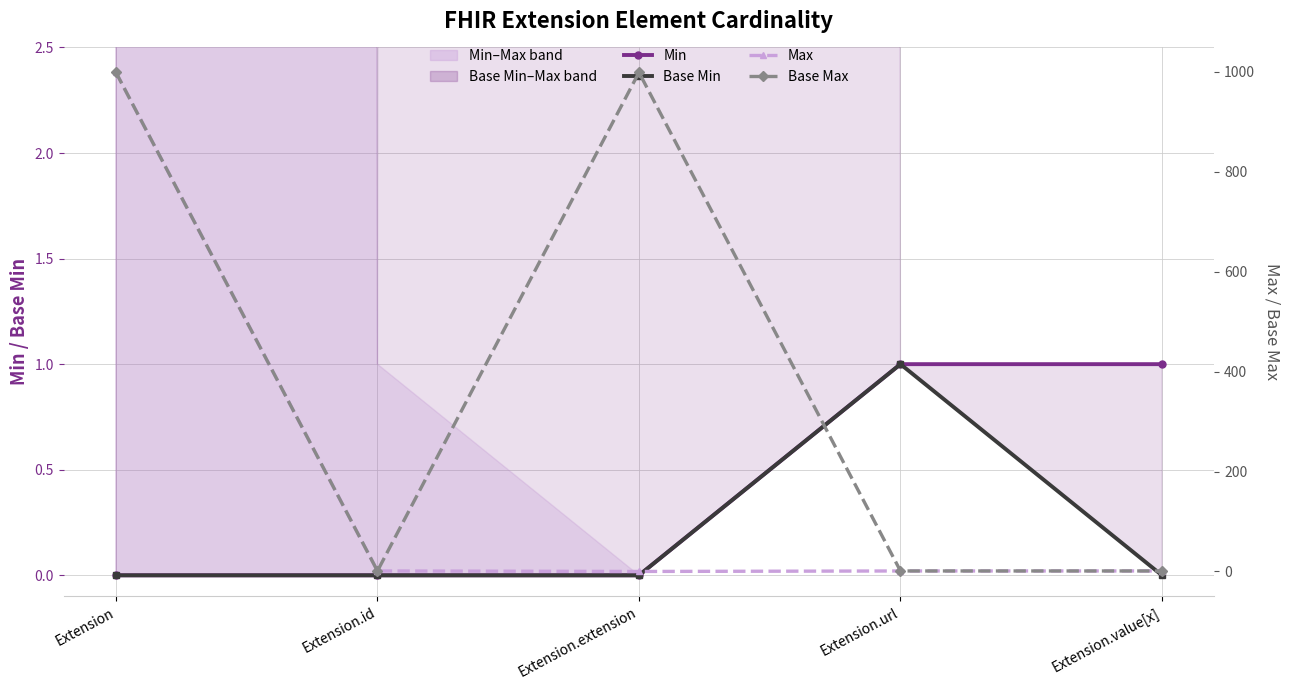

True or false: Min and Base Min cross at least once.

False